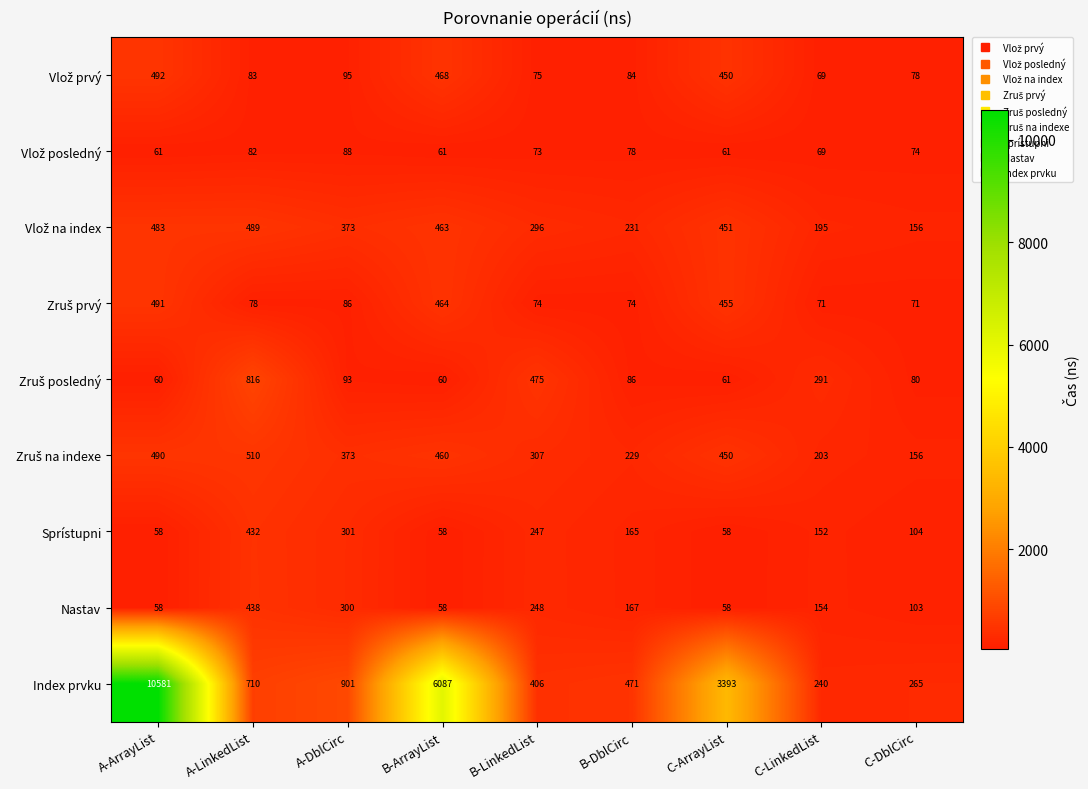

What is the difference between the Sprístupni values at A-LinkedList and B-DblCirc?

267